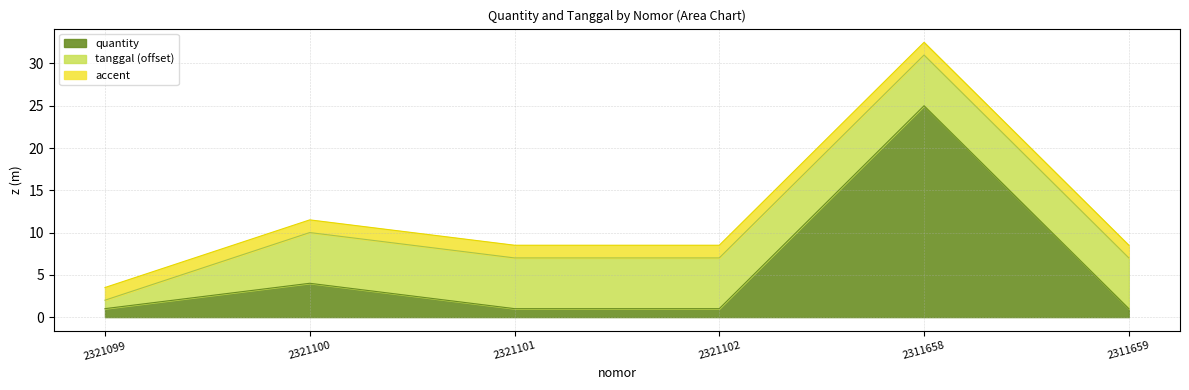

What is the approximate value at 2311659?

1